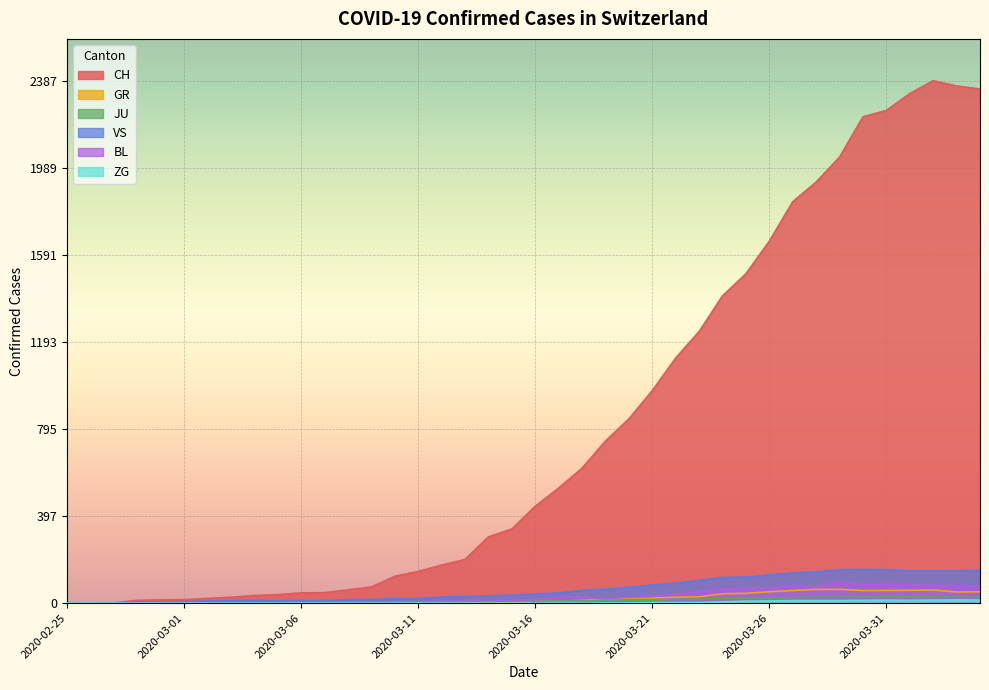

True or false: ZG has more than 1 points higher than both neighbors.

True